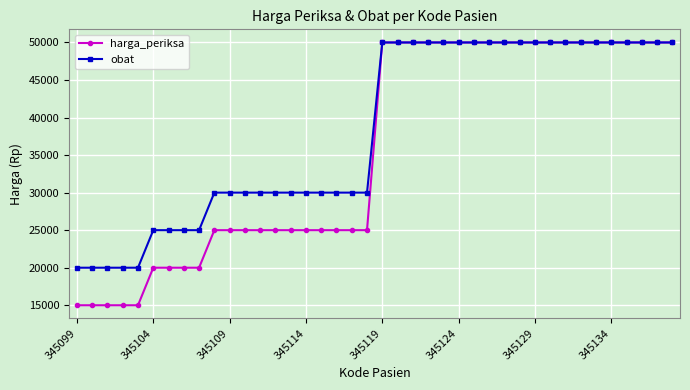

Which series has the widest spread of values?

harga_periksa